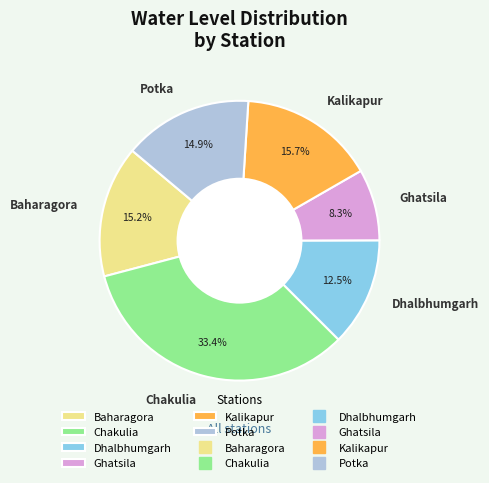

Is the sum of Kalikapur and Dhalbhumgarh greater than half?

No